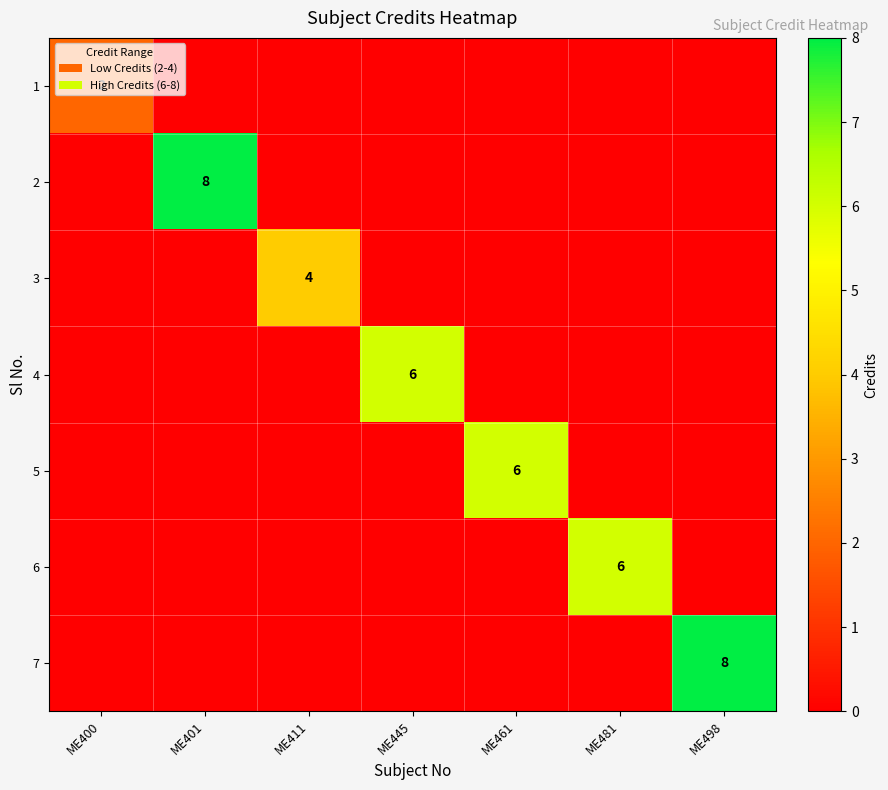

Count the 2 values in the range 0 to 1.

6